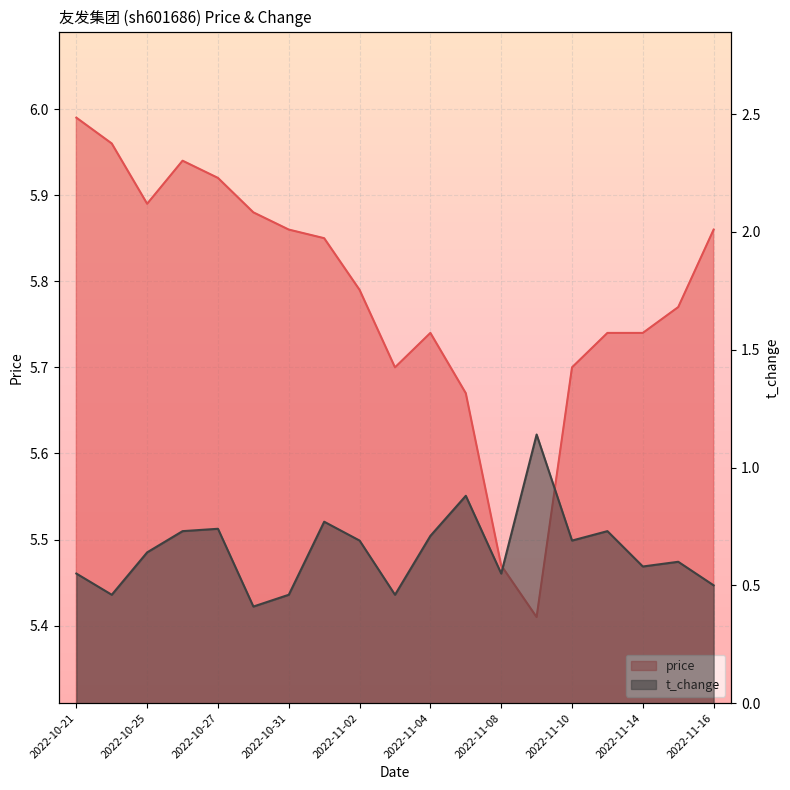

At which category does t_change reach its first local peak?

2022-10-27